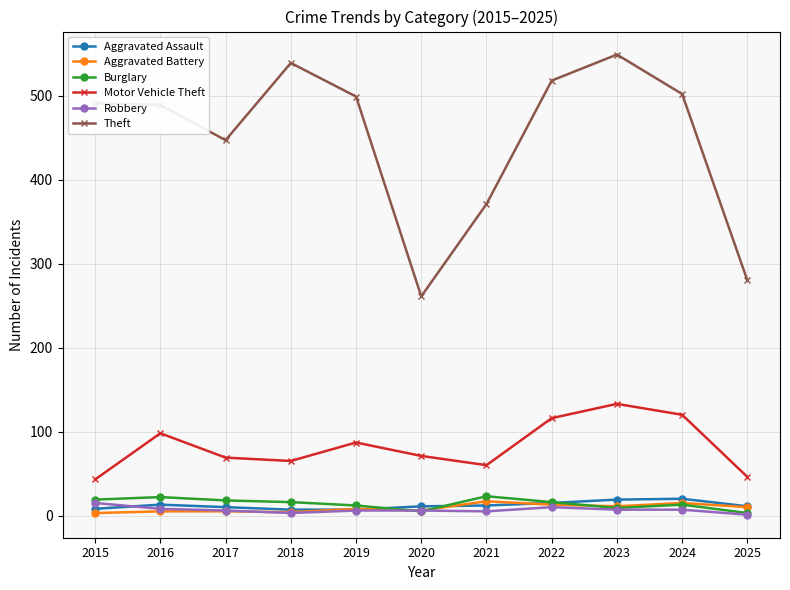

Between 2021 and 2025, which series saw the biggest shift?

Theft